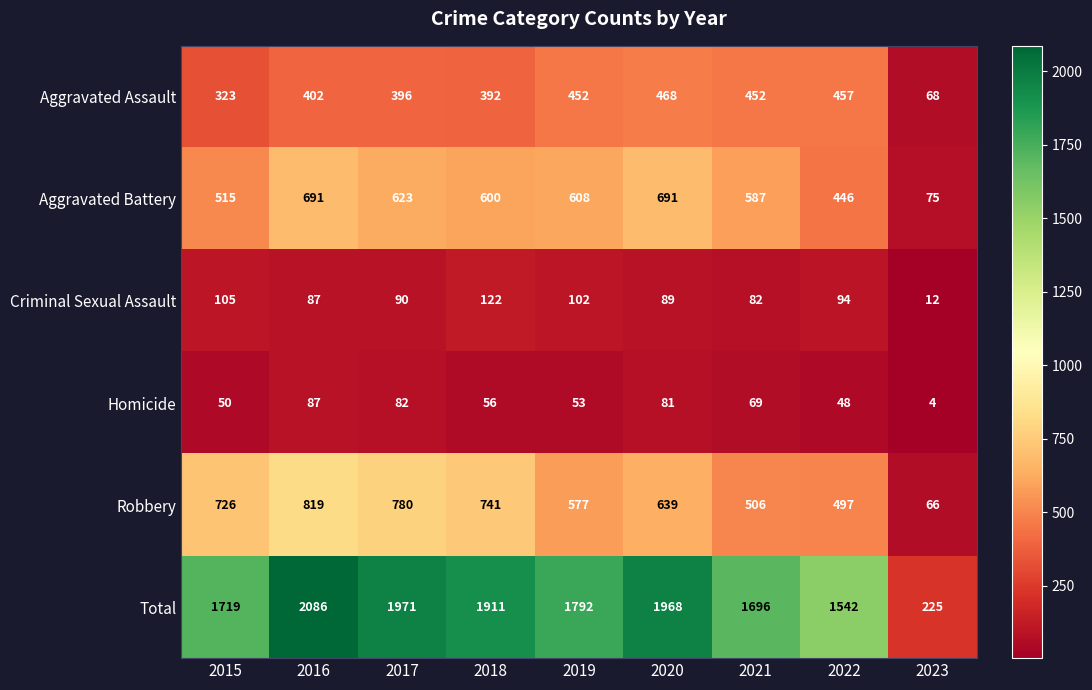

Between 2017 and 2018, which series saw the biggest shift?

Total